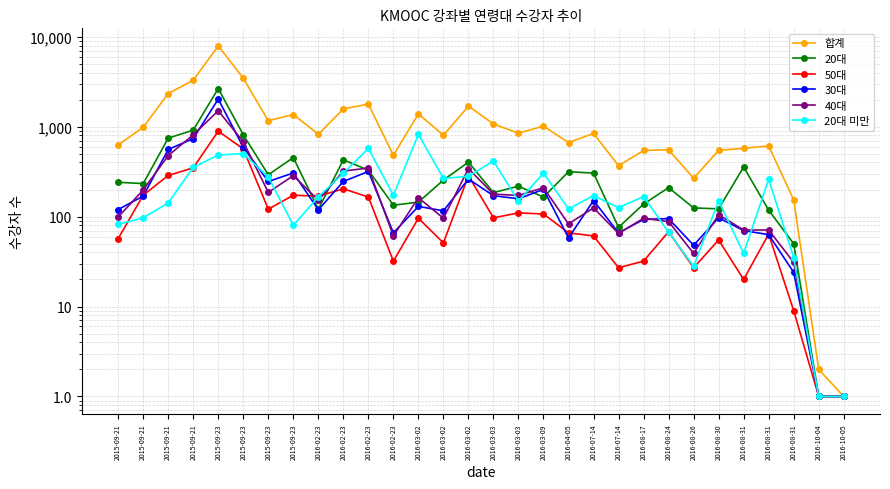

Between 2016-02-23 and 2016-08-17, which series saw the biggest shift?

합계